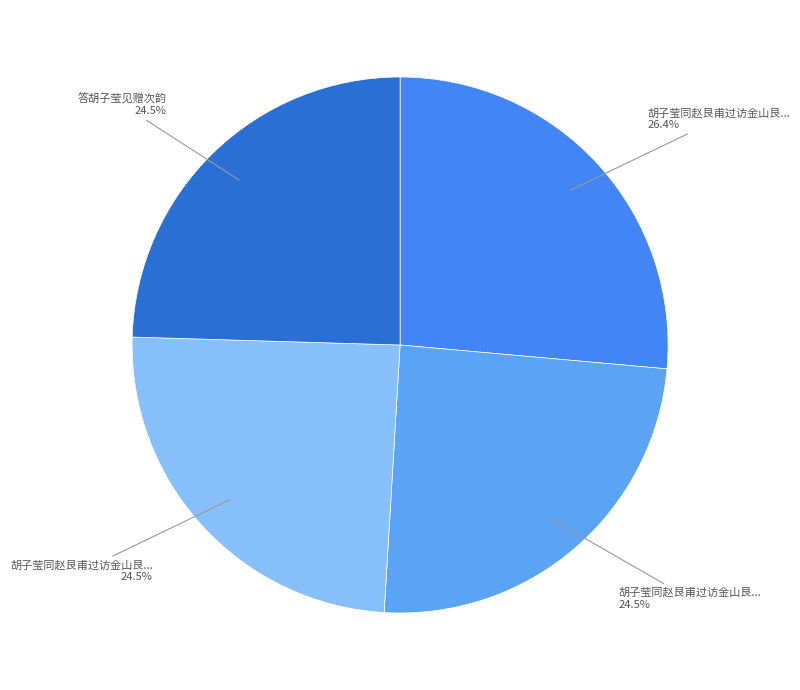

How many slices are in this pie chart?

4